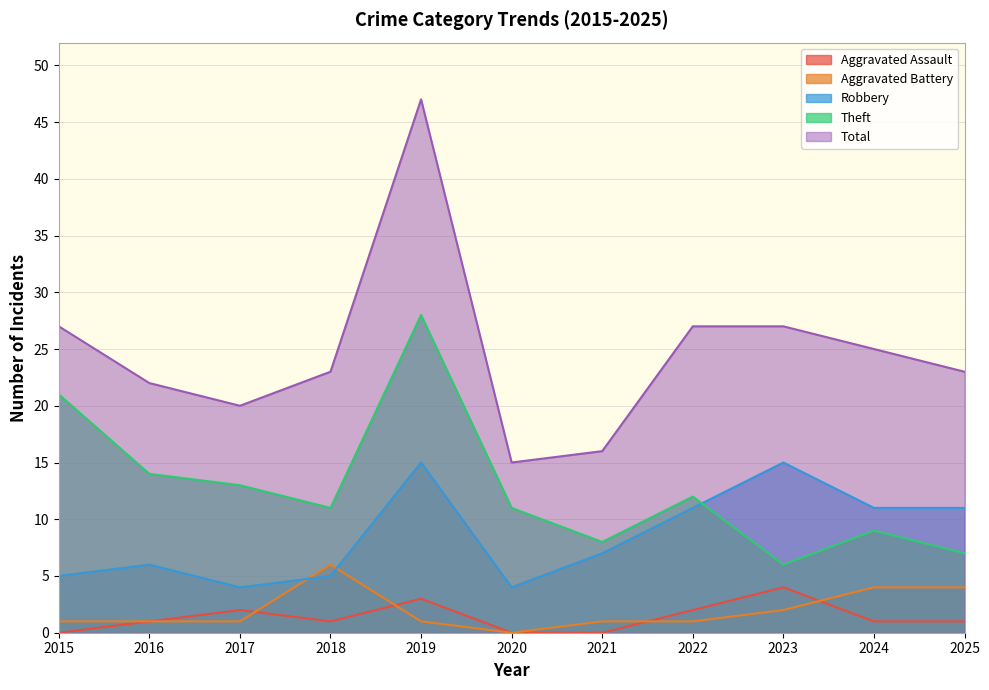

What value does the Total series have at 2023?

27